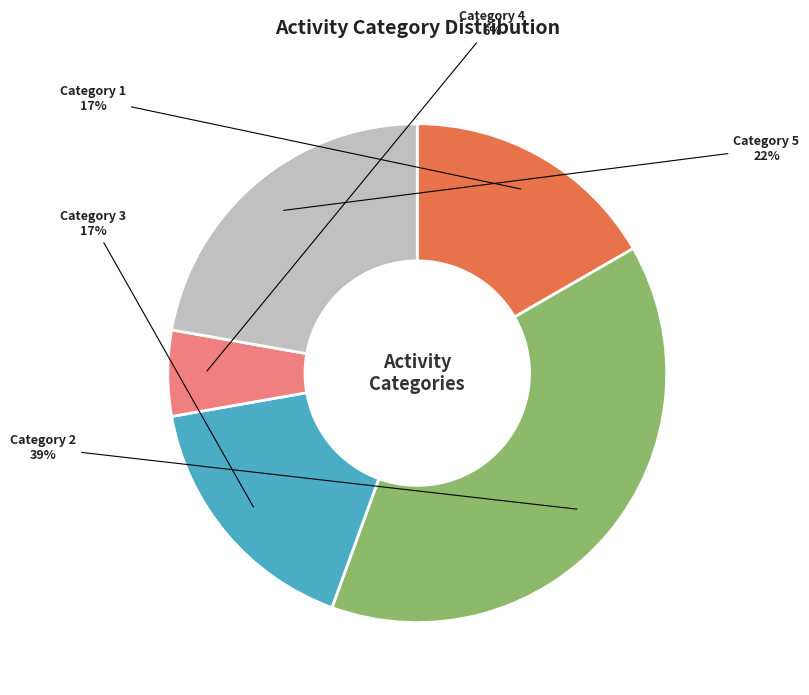

Combined, do Category 3 and Category 4 account for over 50%?

No